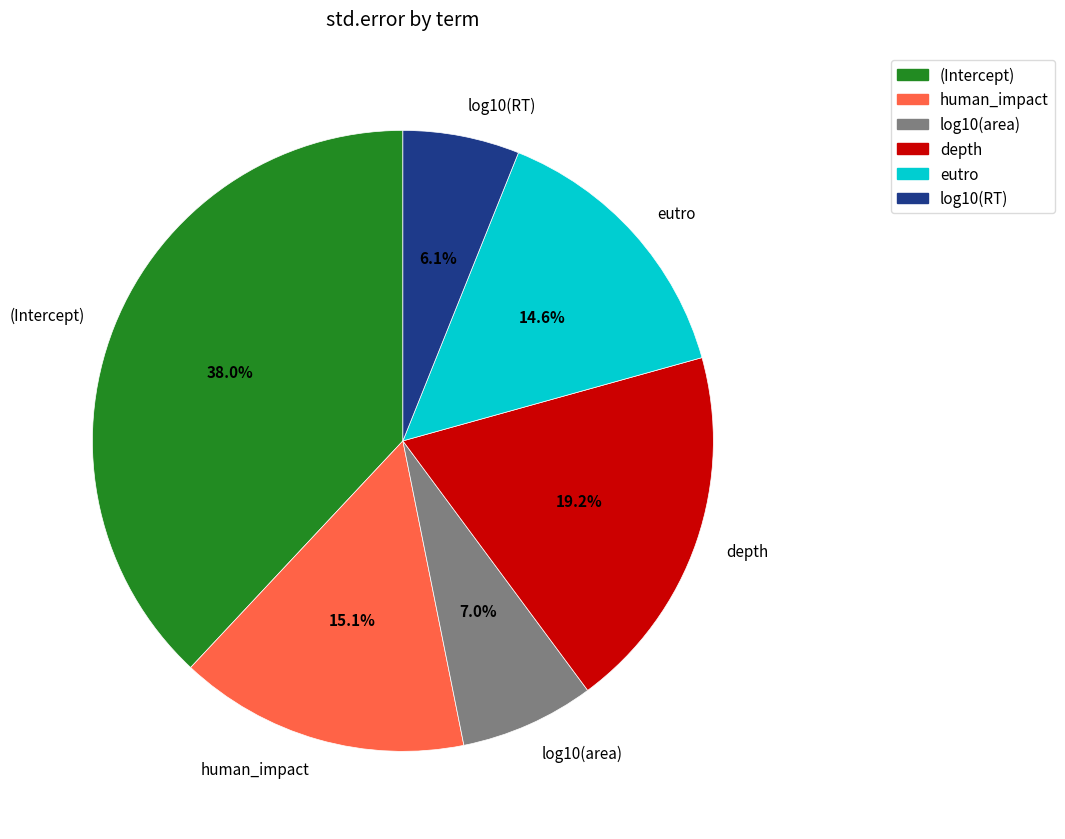

Does log10(RT) represent more than half of the total?

No